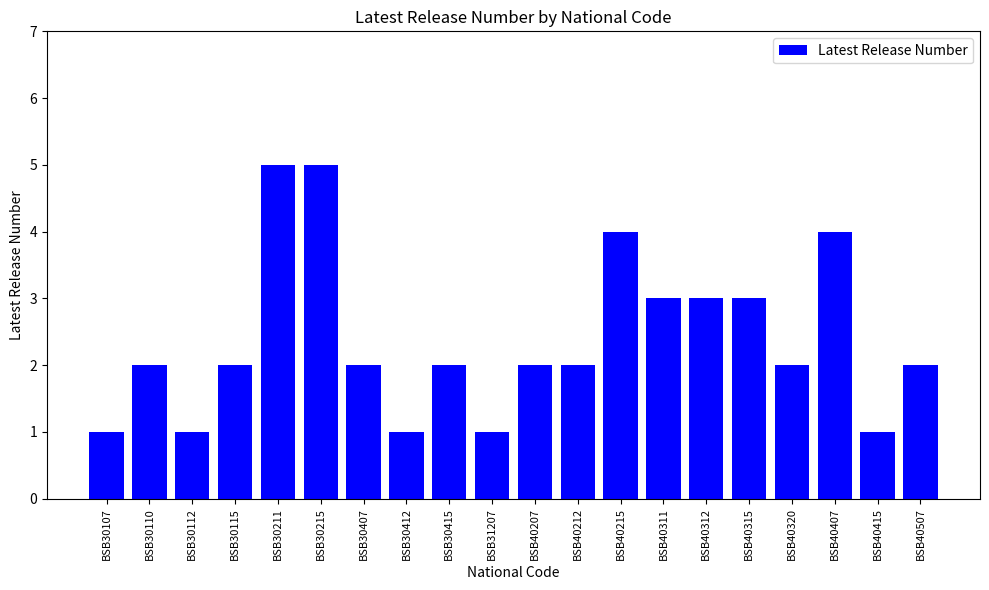

What is the minimum value shown in the chart?

1